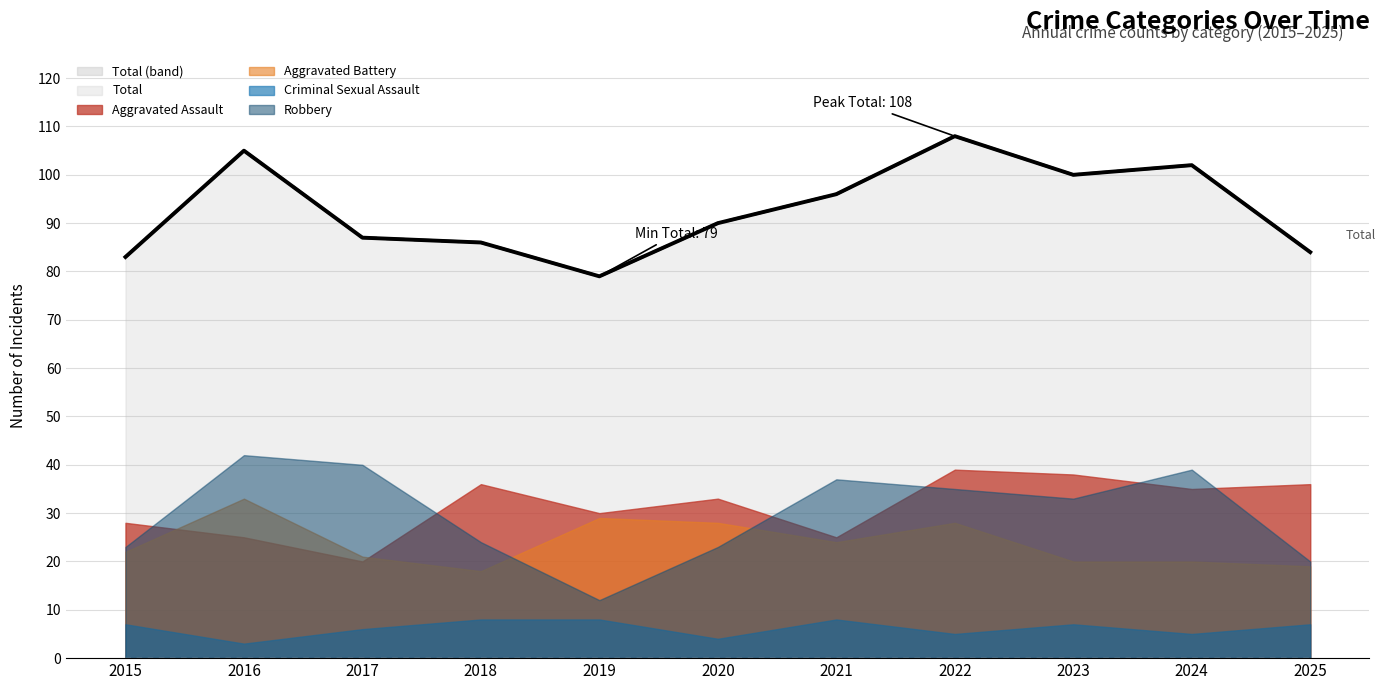

What is the difference between the maximum and minimum values in the Total series?

29